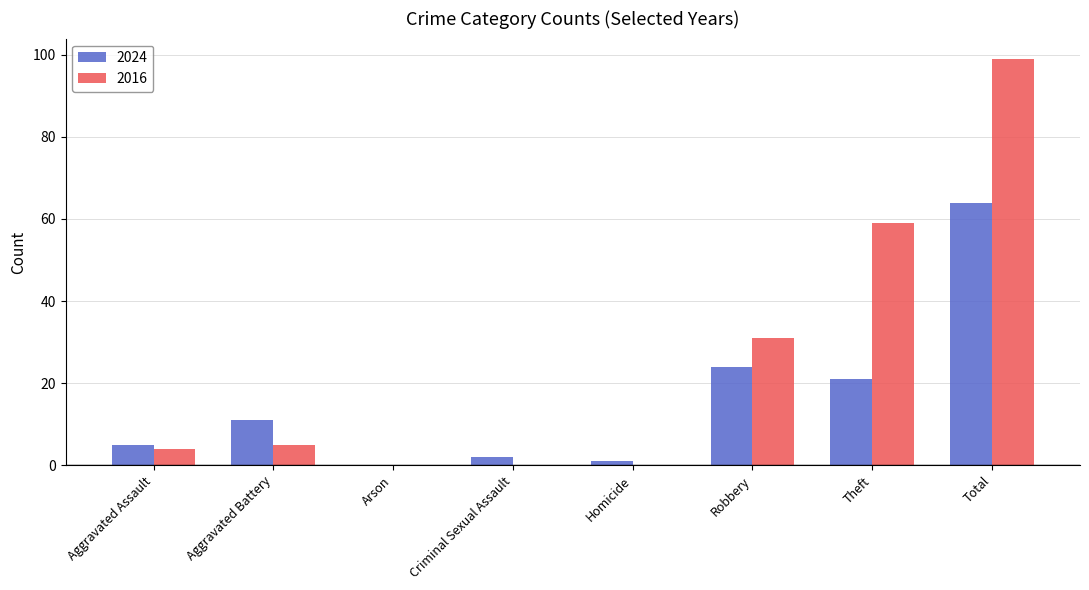

What is the highest value of the 2024 series?

64